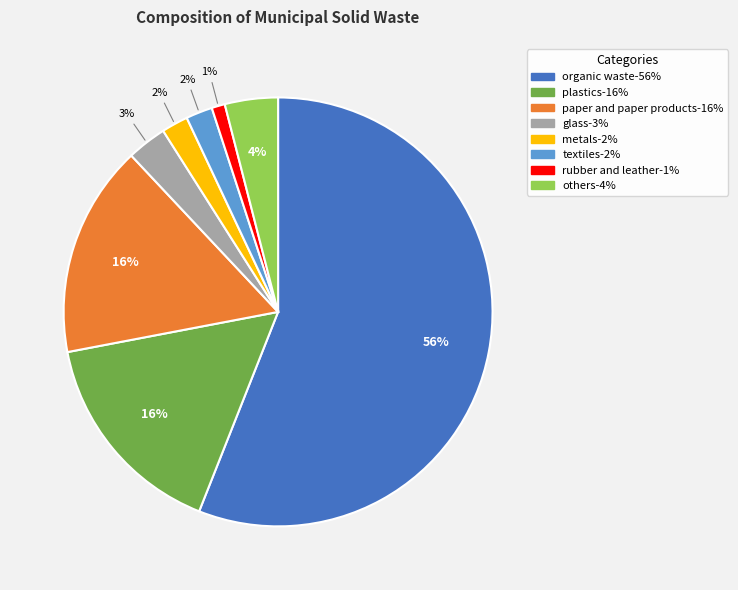

What is the smallest slice in the pie chart?

rubber and leather-1%